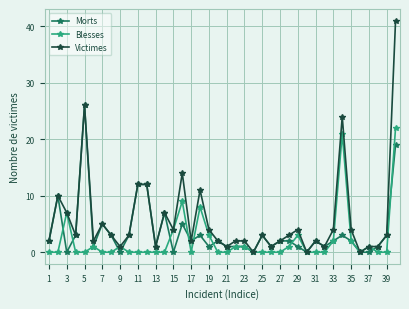

True or false: Victimes has more than 2 interior local peaks.

True